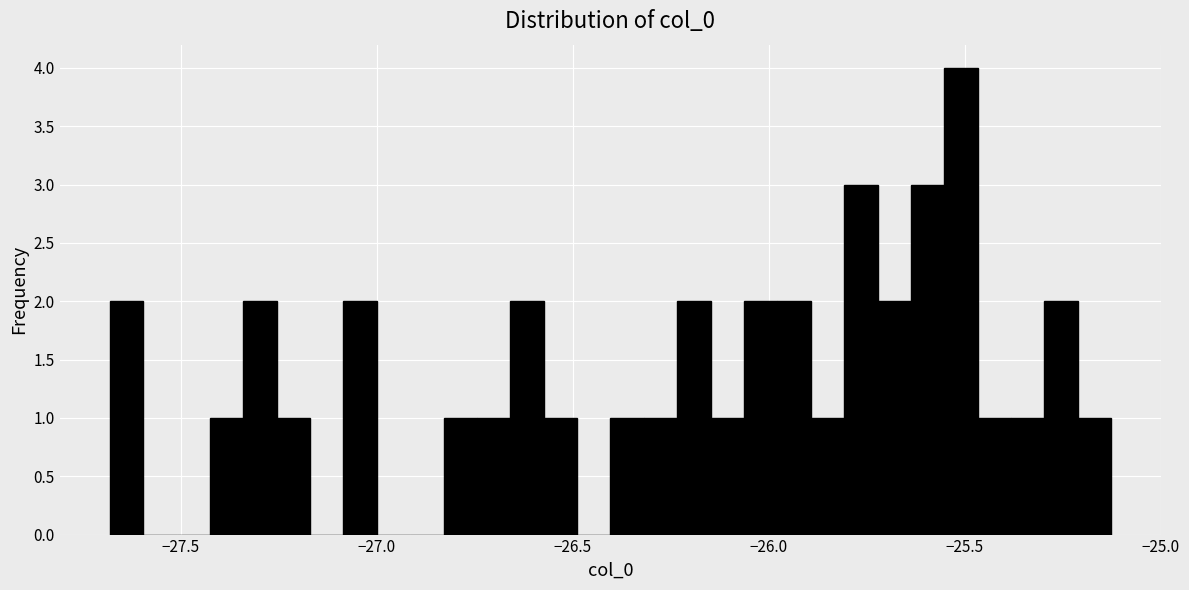

Read against the x-axis, roughly where is the centre of the tallest bar?

-25.50